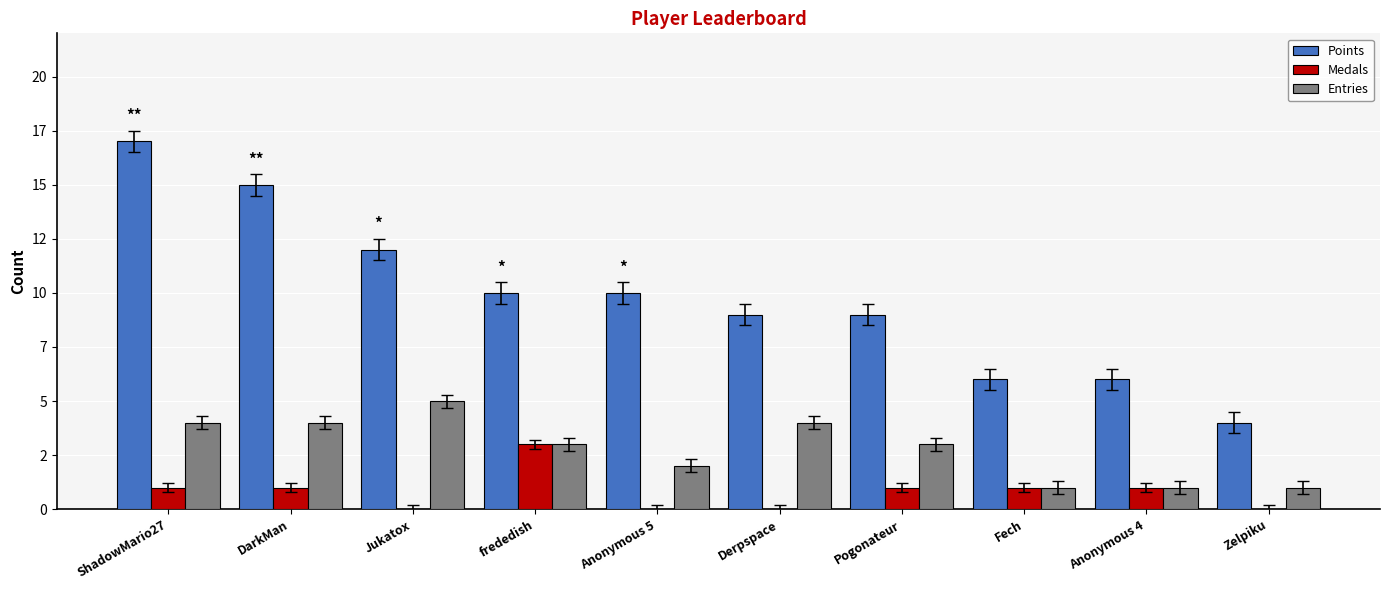

At which category is the sum across all series the highest?

ShadowMario27